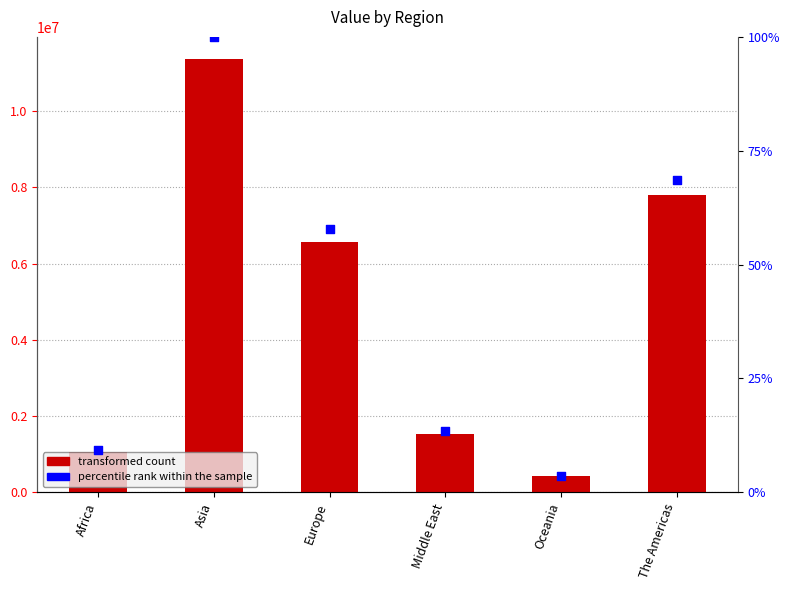

Which series contains the lowest Y value?

Value